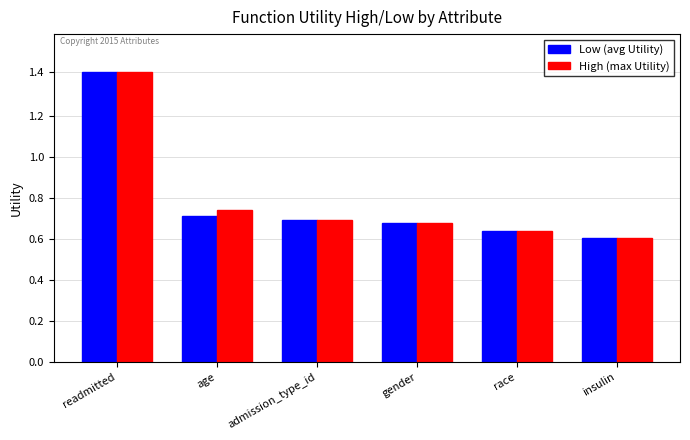

Rank the categories by Low (avg Utility) value from highest to lowest.

readmitted, age, admission_type_id, gender, race, insulin